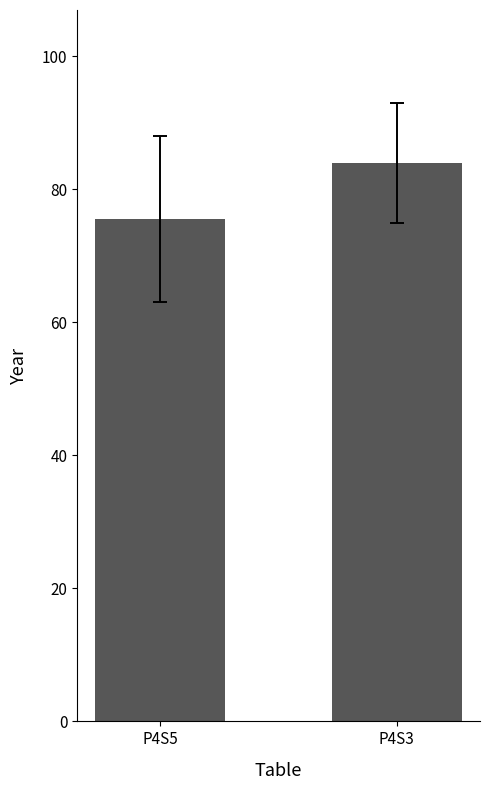

Reading left to right, list all the values displayed in this chart.

75.5	84.0